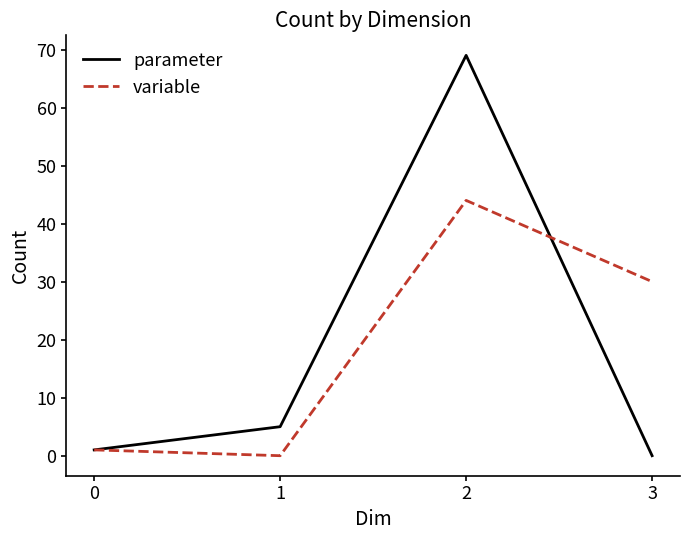

At which category does parameter reach its first local peak?

2